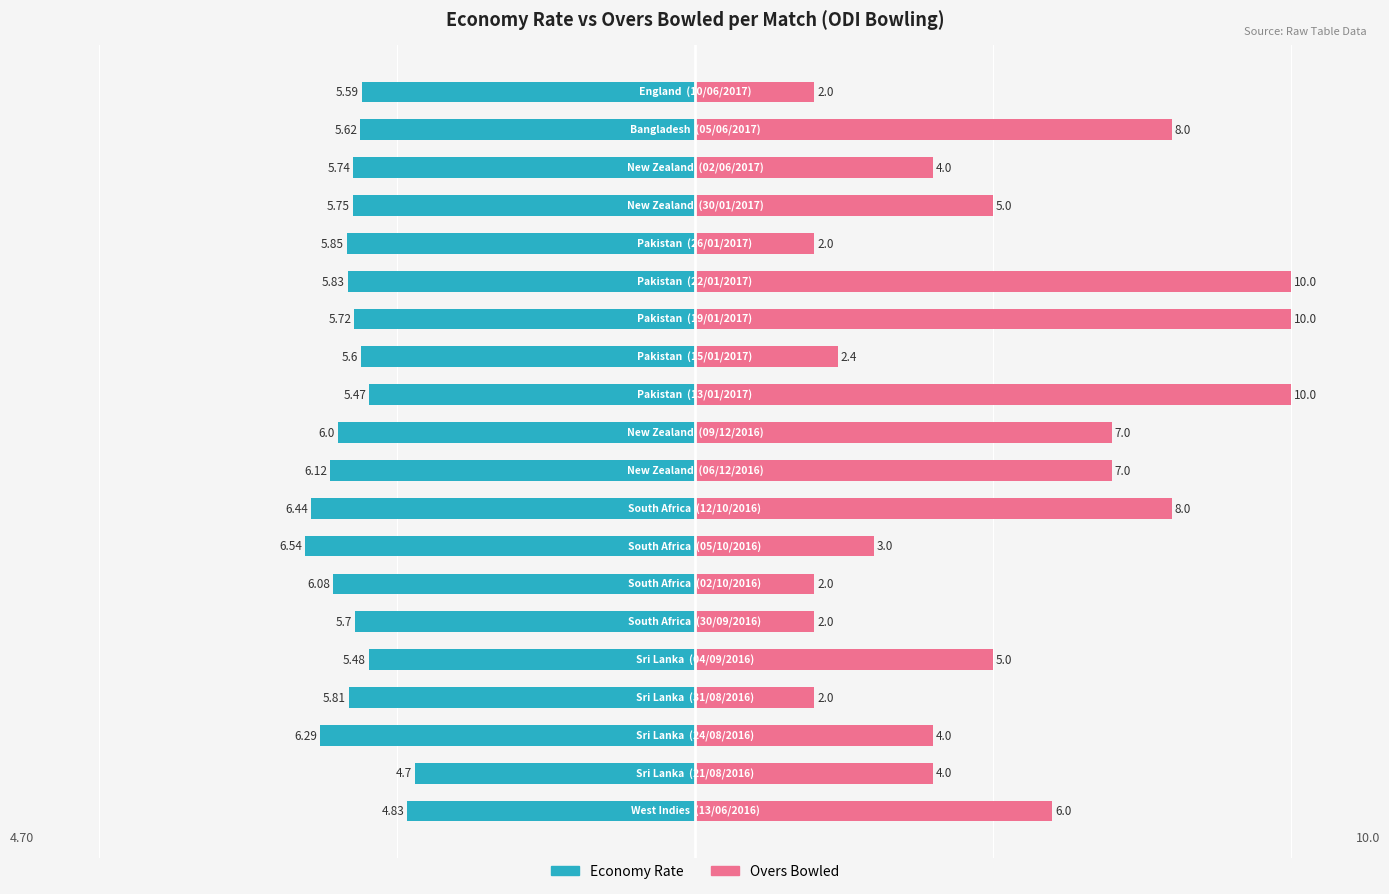

How many bars are there in total?

40